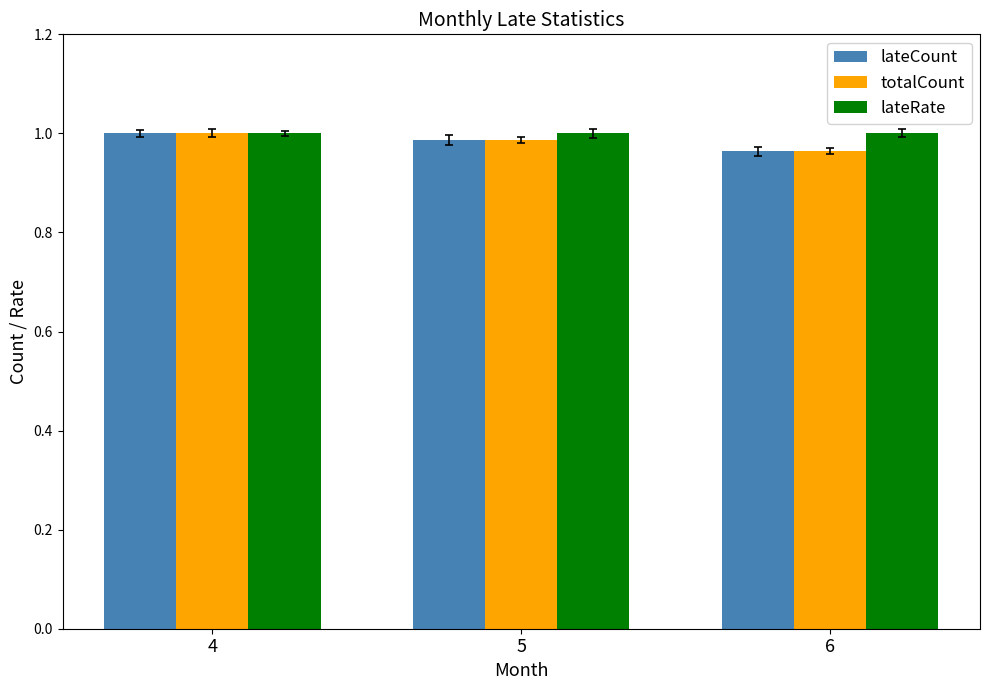

How many groups of bars are there?

3